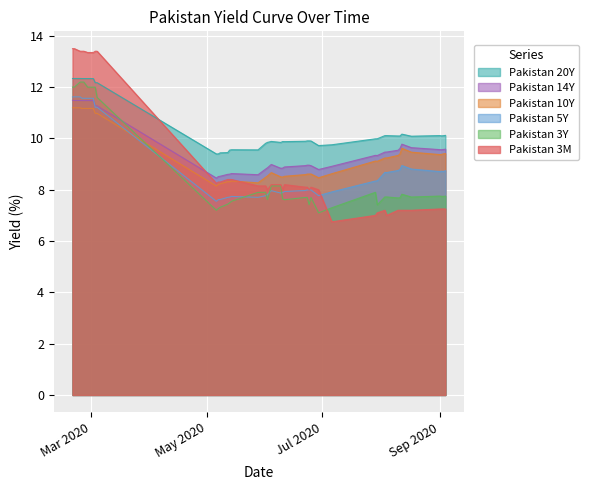

What is the highest value of the Pakistan 20Y series?

12.3